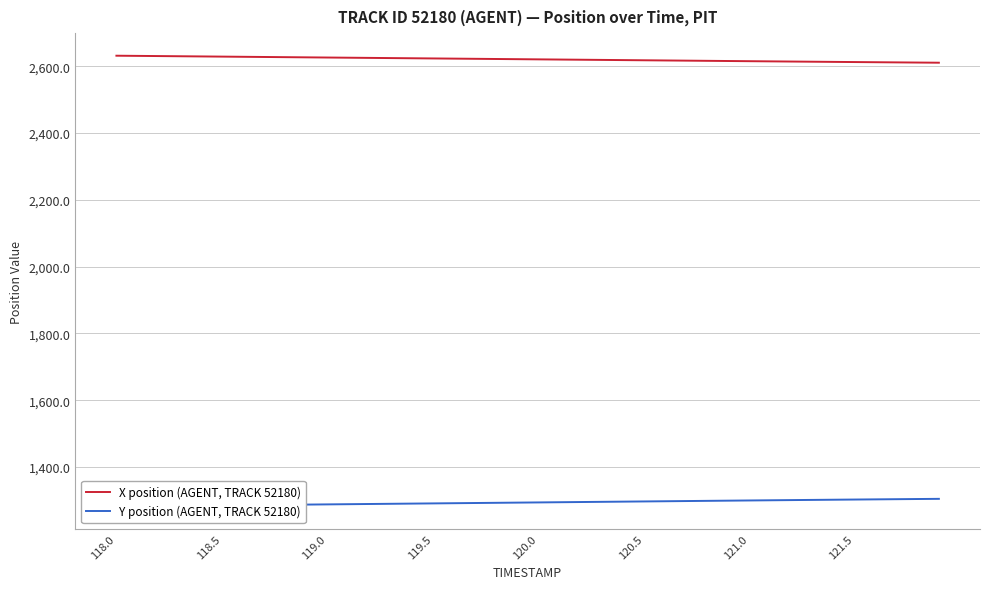

What is the minimum value for X position (AGENT, TRACK 52180)?

2610.9